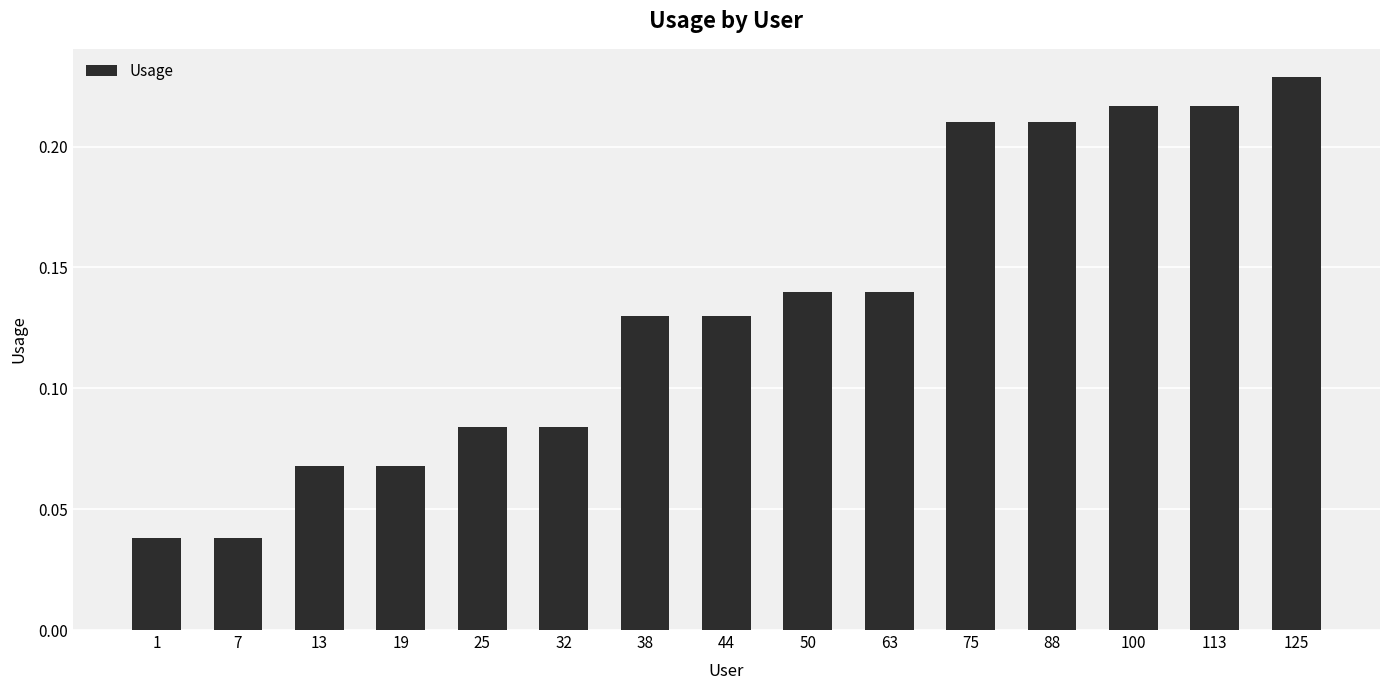

Which label corresponds to the largest value in the chart?

125